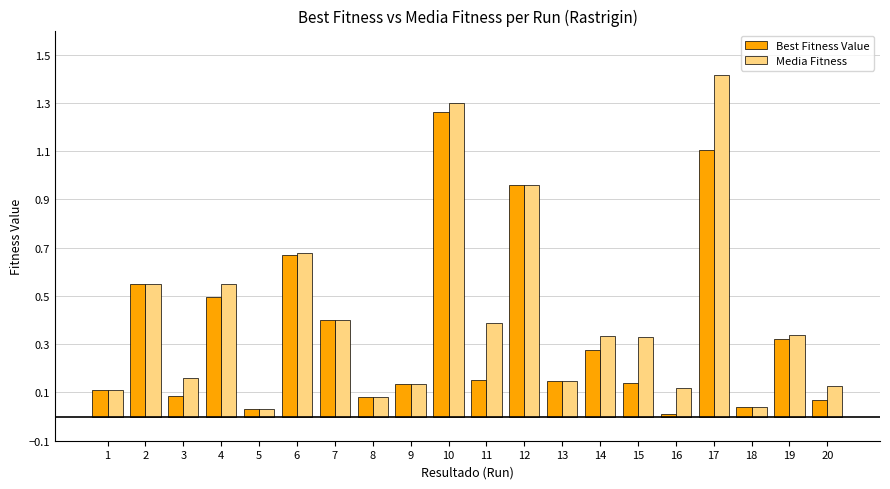

What is the sum of all Media Fitness values?

8.2